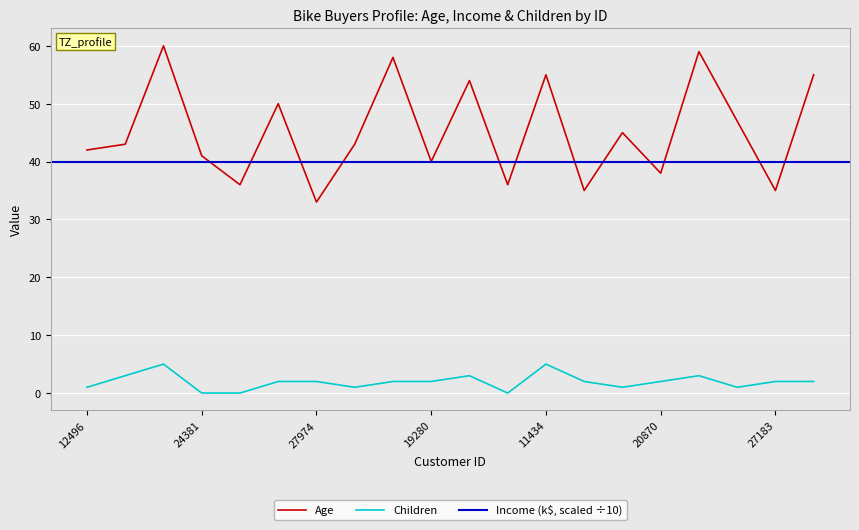

At how many categories does at least one series exceed 55?

3